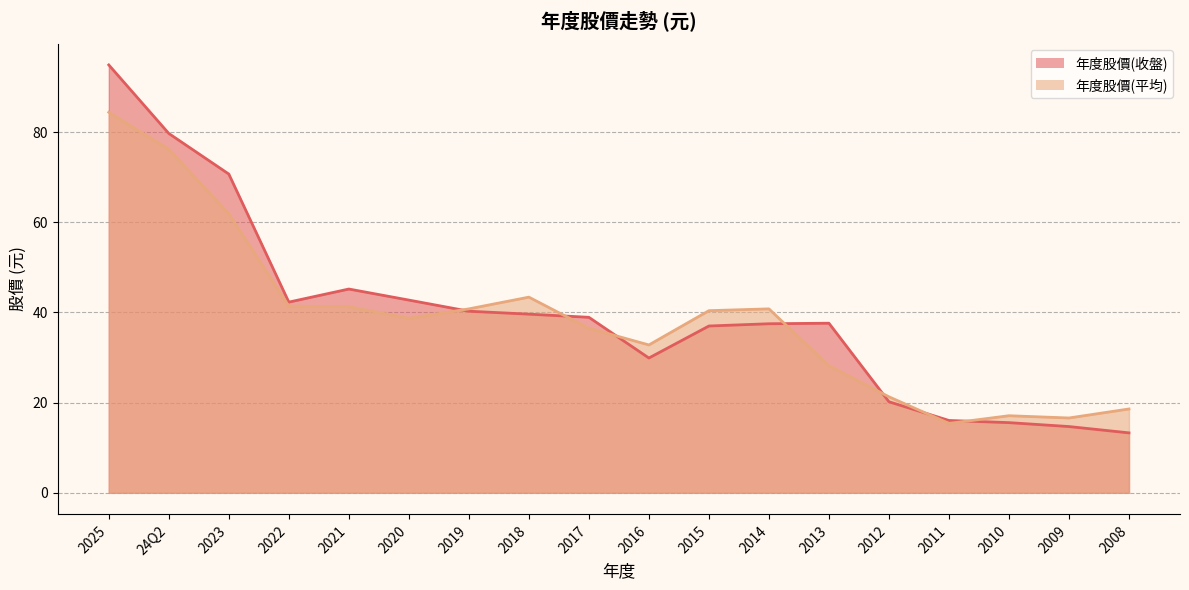

Between which two adjacent categories do 年度股價(平均) and 年度股價(收盤) first intersect?

2020 and 2019